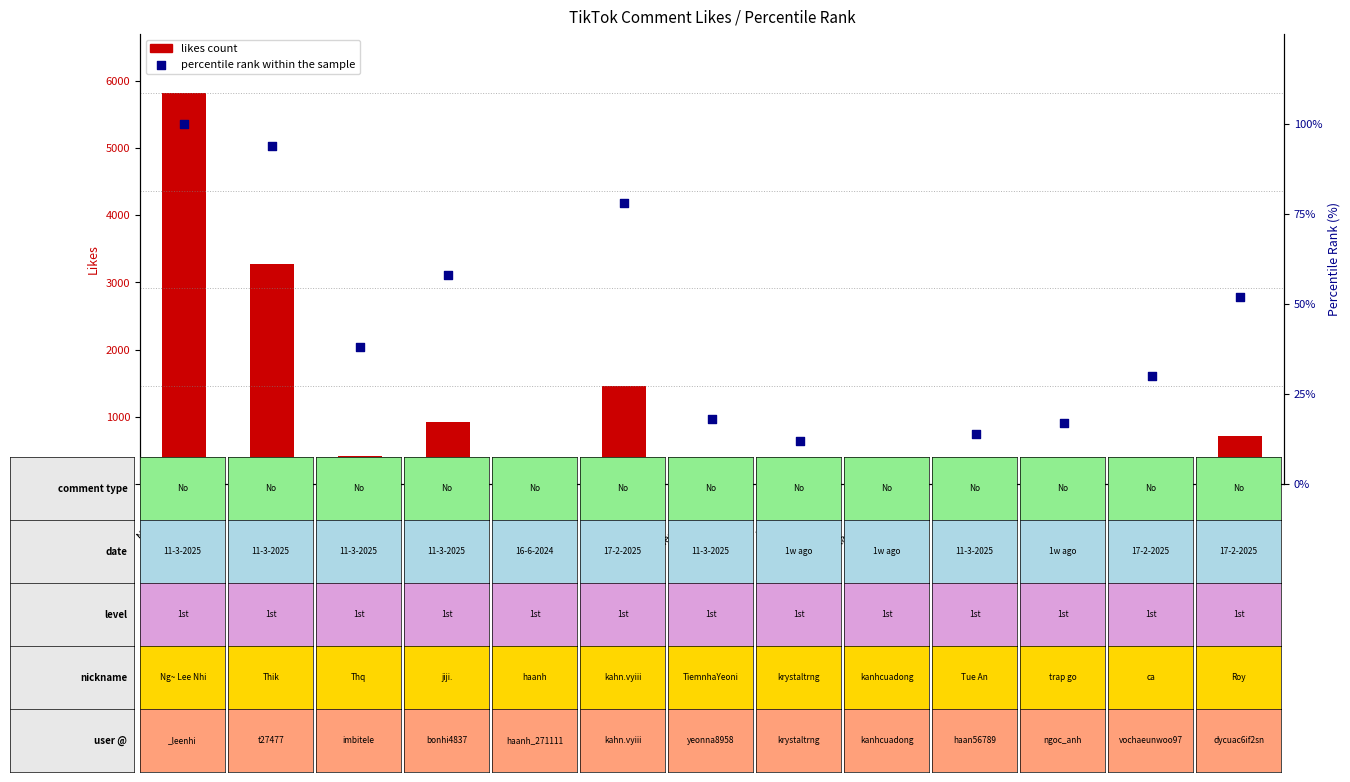

What are all the series names shown in the legend?

likes count, percentile rank within the sample